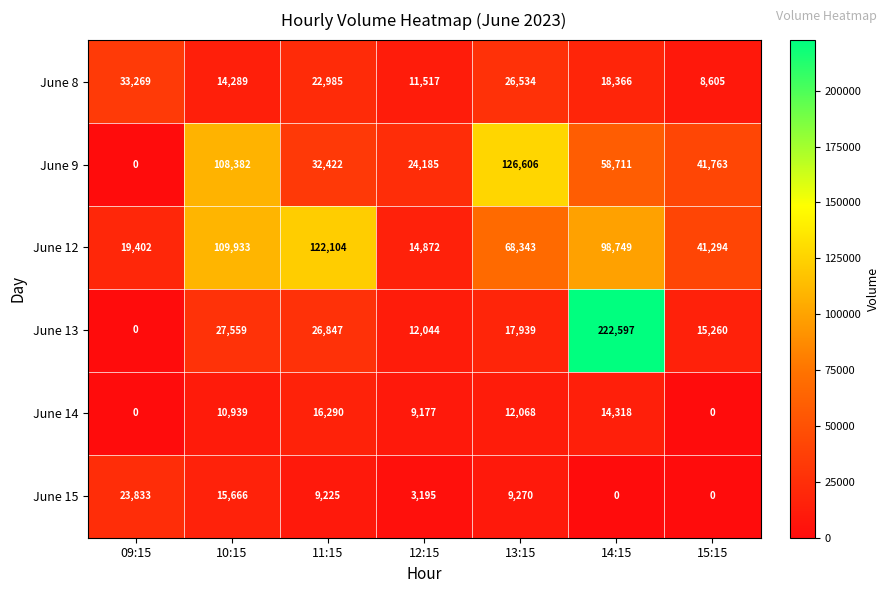

How many positive values does the June 9 series have?

6